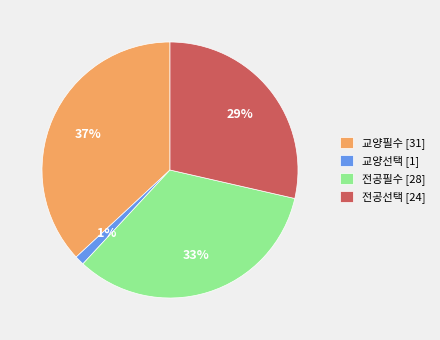

Is the sum of 교양선택 and 전공선택 greater than half?

No